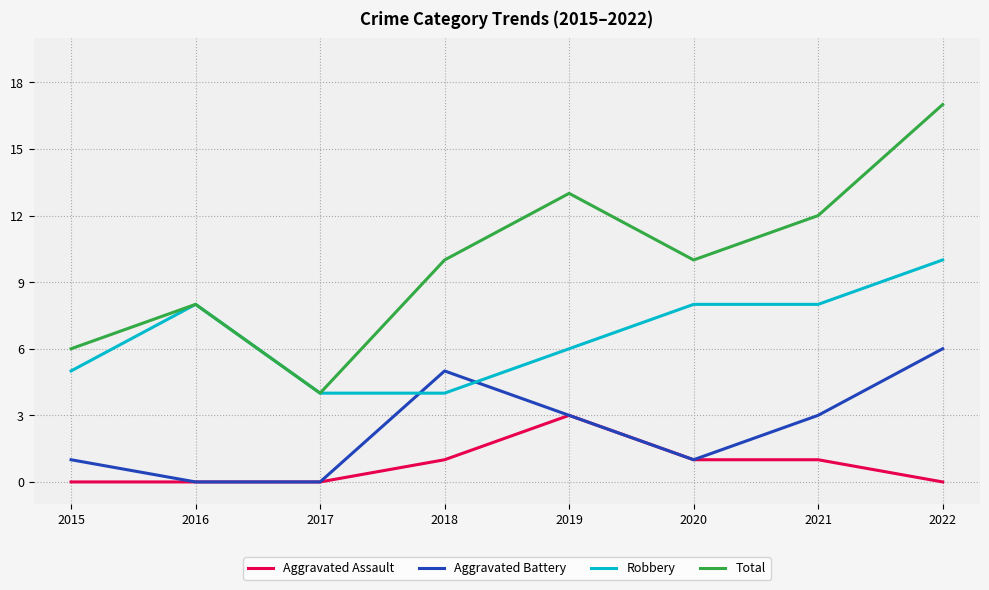

Rank the series by their maximum value, from lowest to highest.

Aggravated Assault, Aggravated Battery, Robbery, Total